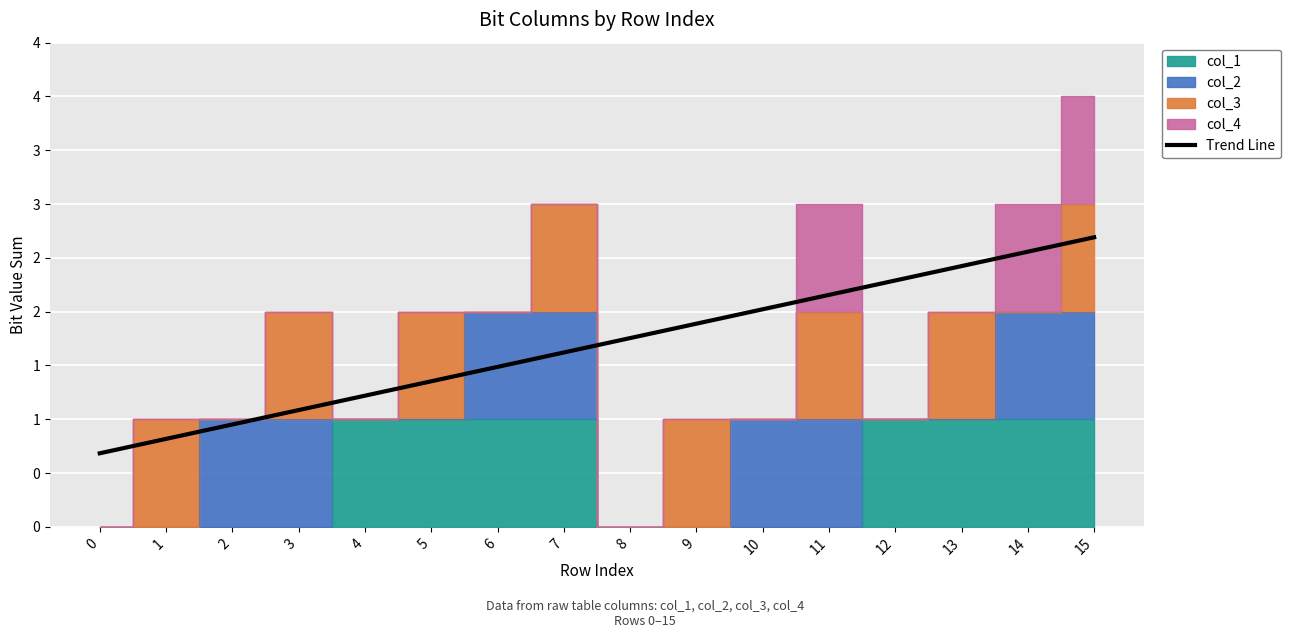

Where is the data nearest to the value 1?

2